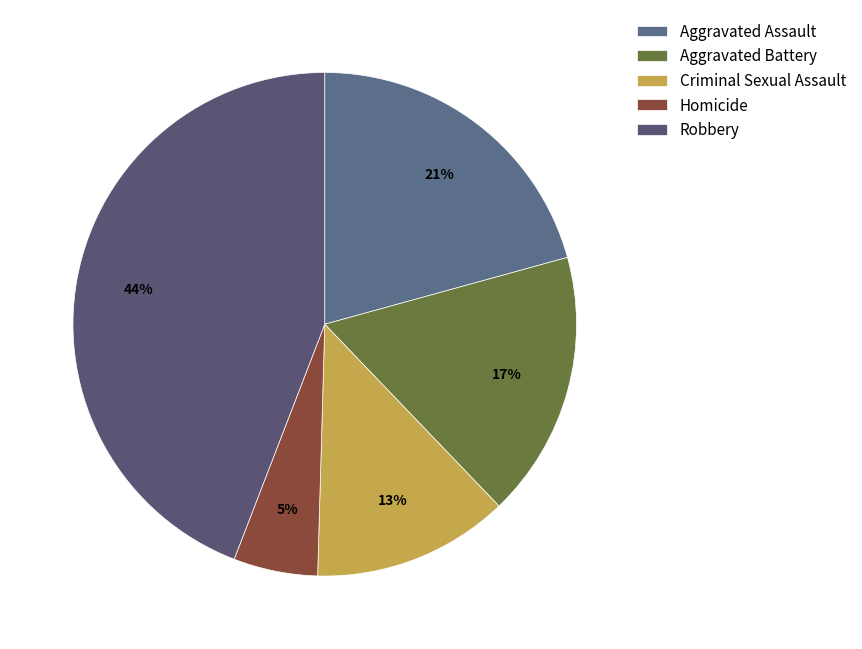

Count the number of slices in the pie.

5